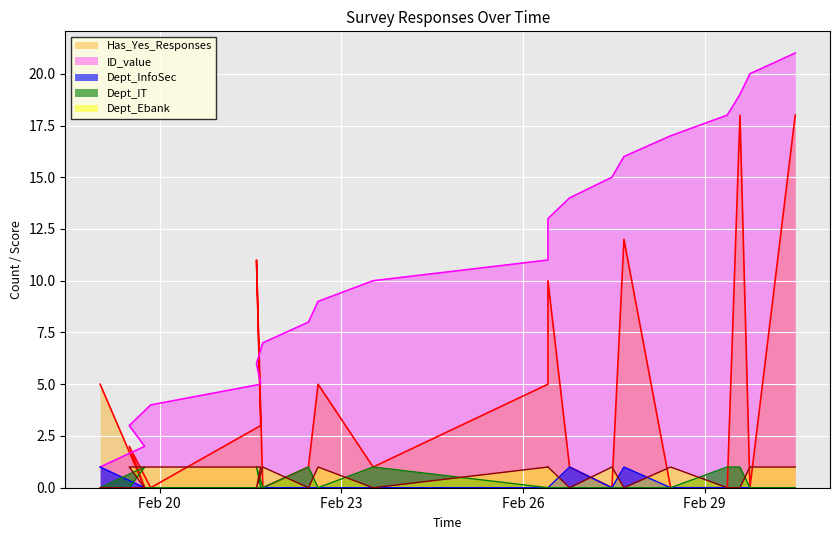

What position from the right is 2024-02-28 10:27:03?

5